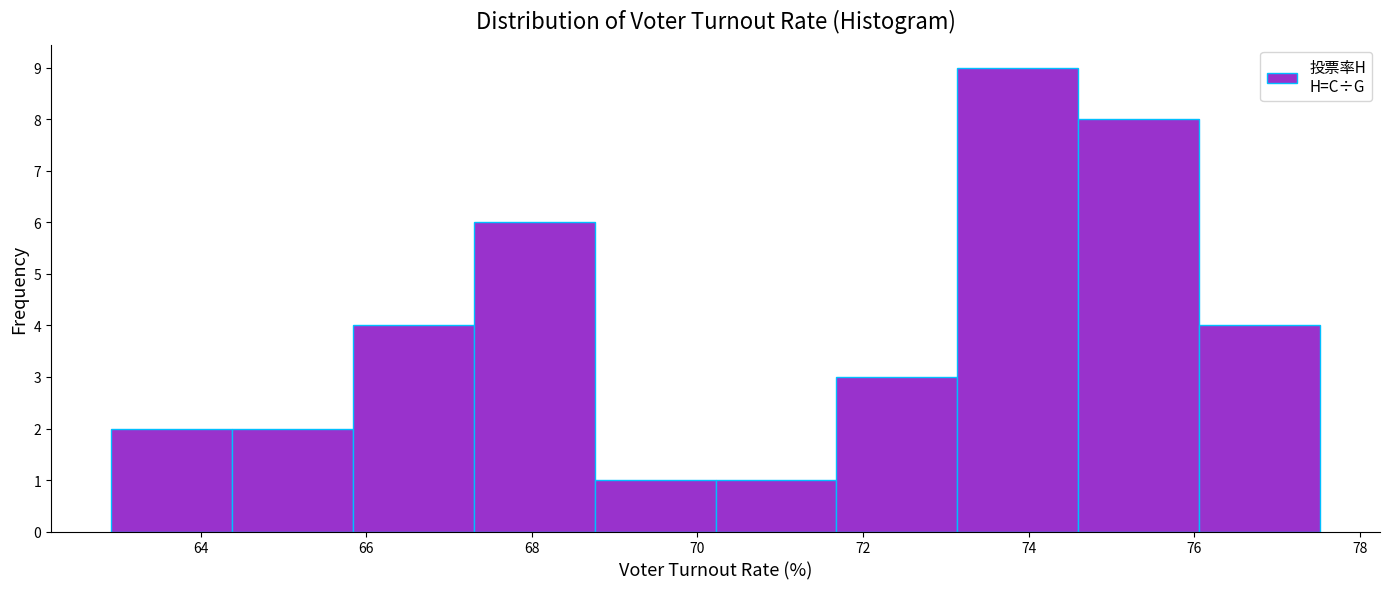

Reading left to right, transcribe this chart: for each bar, give the range it covers on the x-axis and its height. Neither the bar edges nor the heights are printed on the chart, so give them approximately, as read against the axes.

63.0 to 64.4: 2
64.4 to 65.8: 2
65.8 to 67.2: 4
67.2 to 68.8: 6
68.8 to 70.2: 1
70.2 to 71.6: 1
71.6 to 73.2: 3
73.2 to 74.6: 9
74.6 to 76.0: 8
76.0 to 77.6: 4